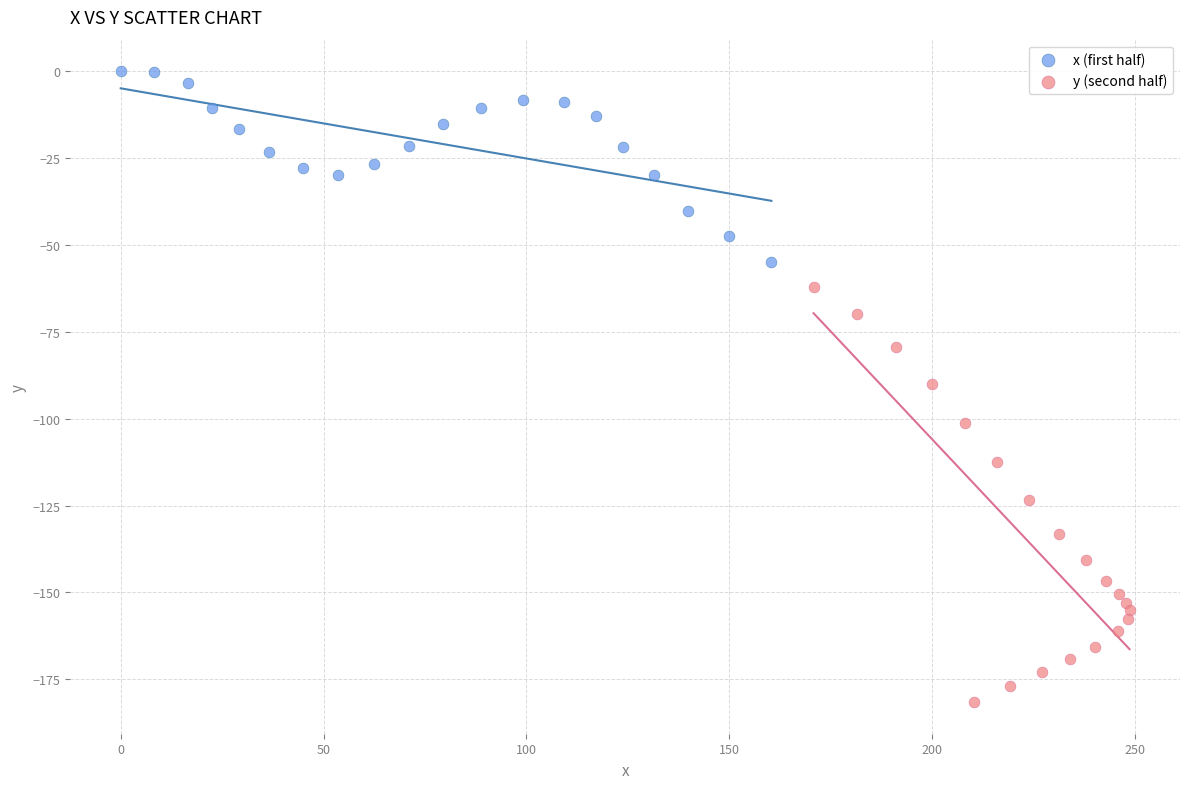

What are all the series names shown in the legend?

x (first half), y (second half)